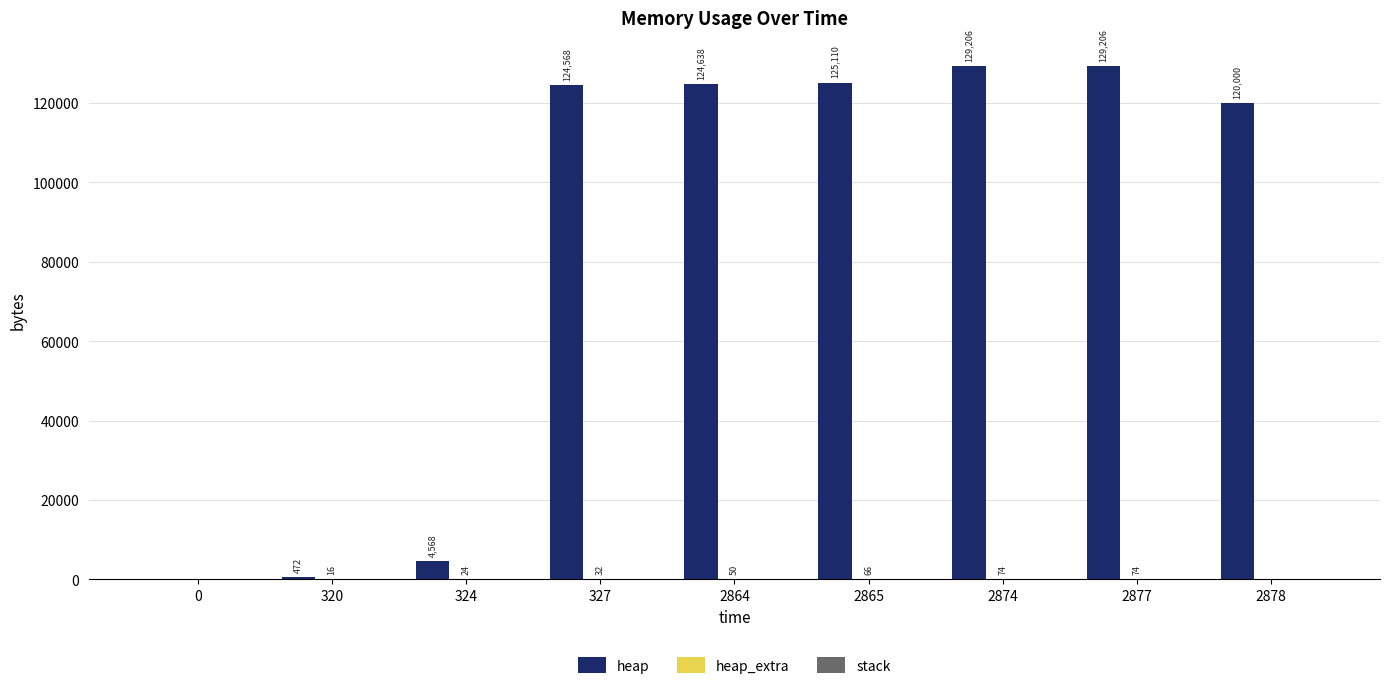

Is it true that heap equals 222992 at 2874?

False